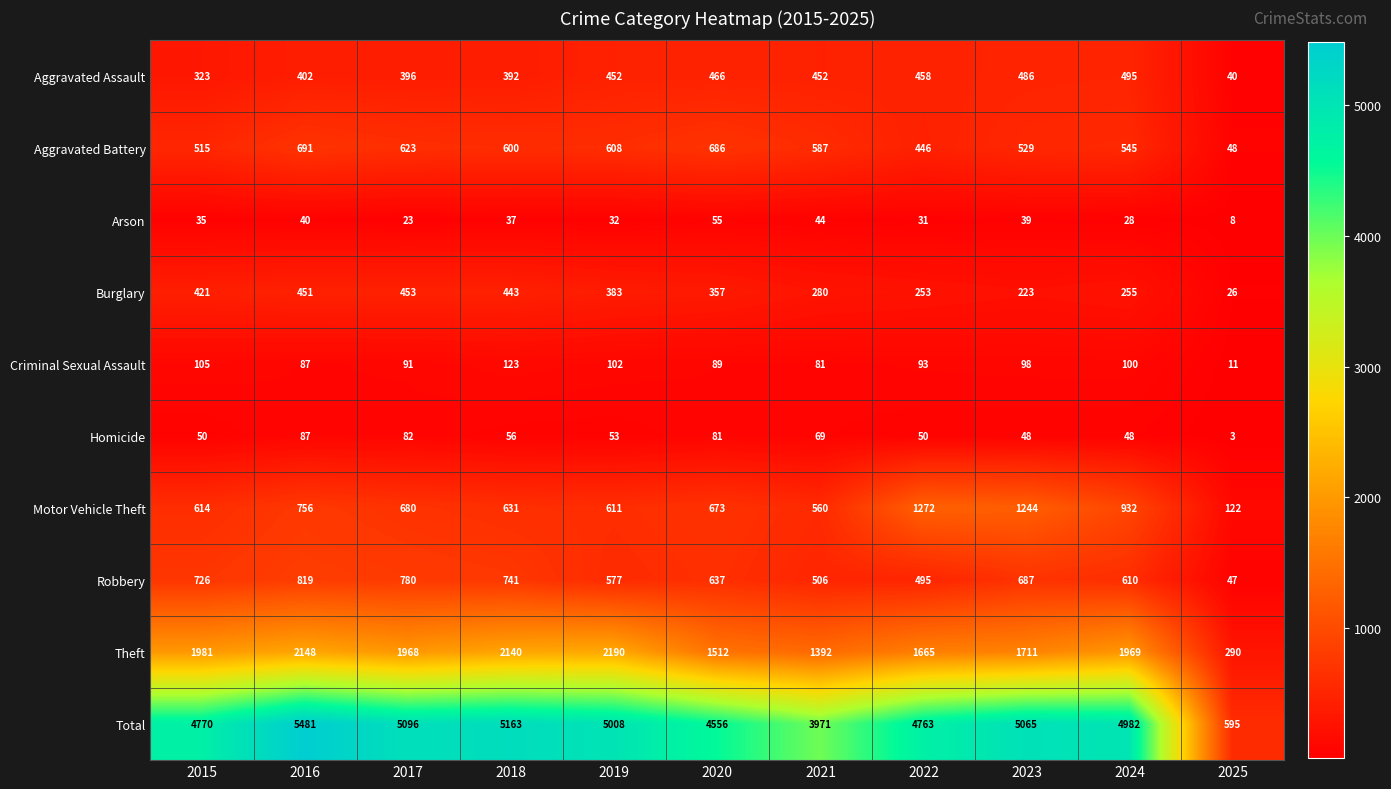

Which series has the largest total across all categories?

Total